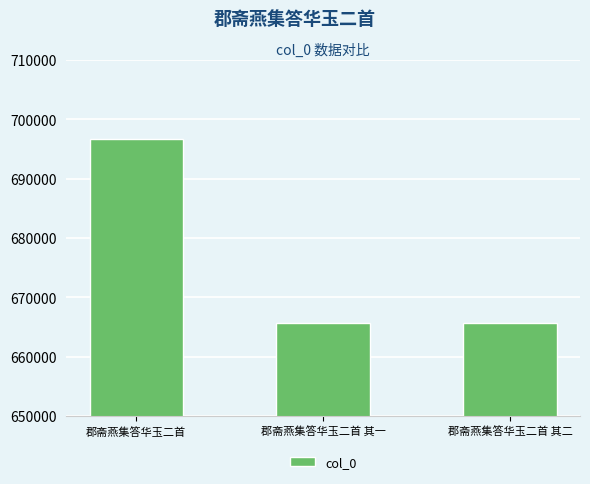

What is the minimum value shown in the chart?

665628